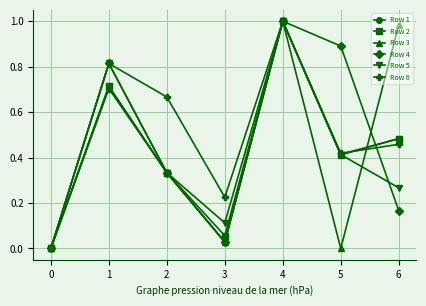

True or false: Row 1 has a value of 0.4 at 4.

False